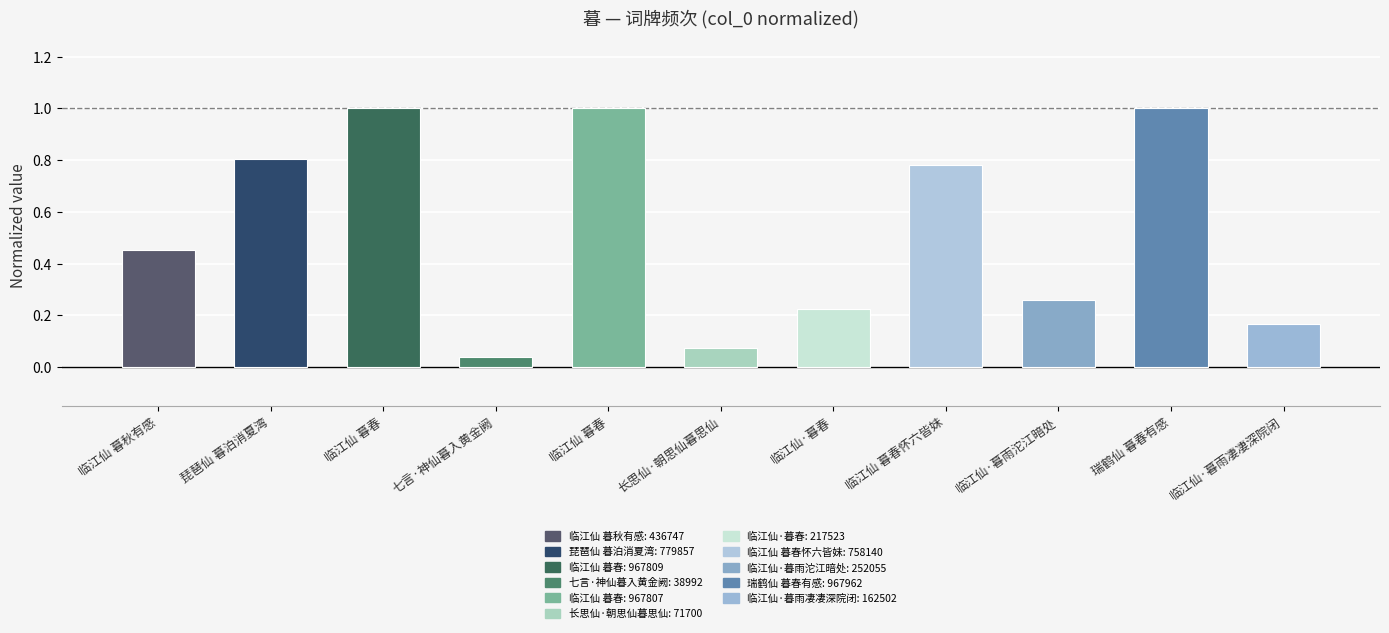

How many distinct data groups are displayed?

1